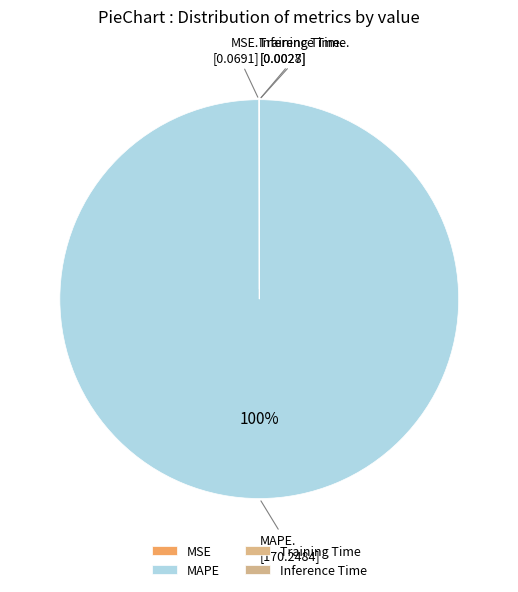

Does MSE represent more than half of the total?

No